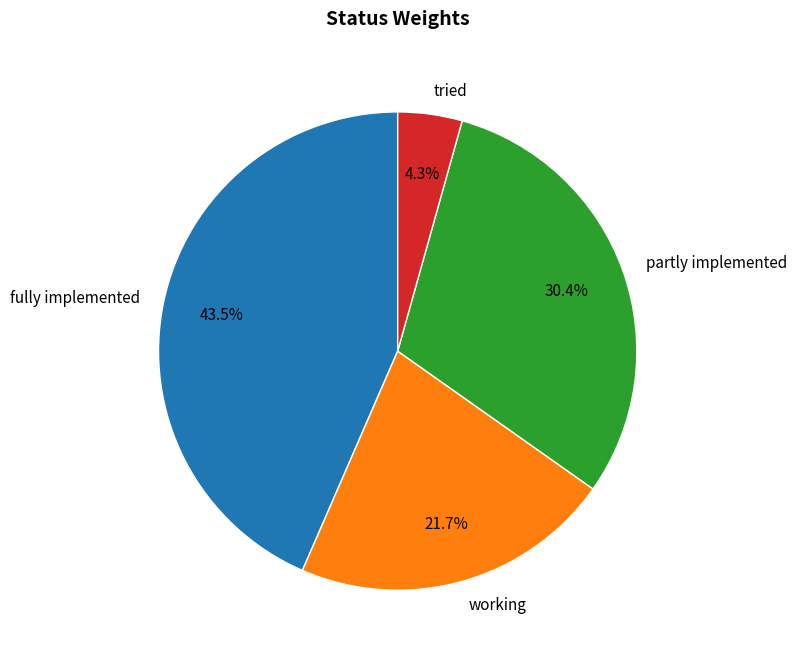

Count the number of slices in the pie.

4